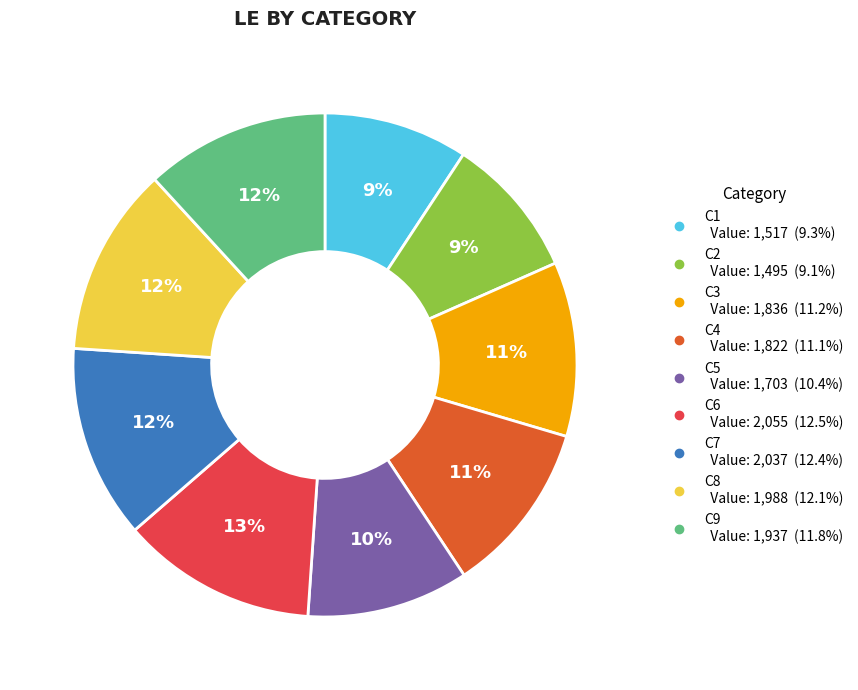

To the nearest percent, what portion does C5 represent?

10%